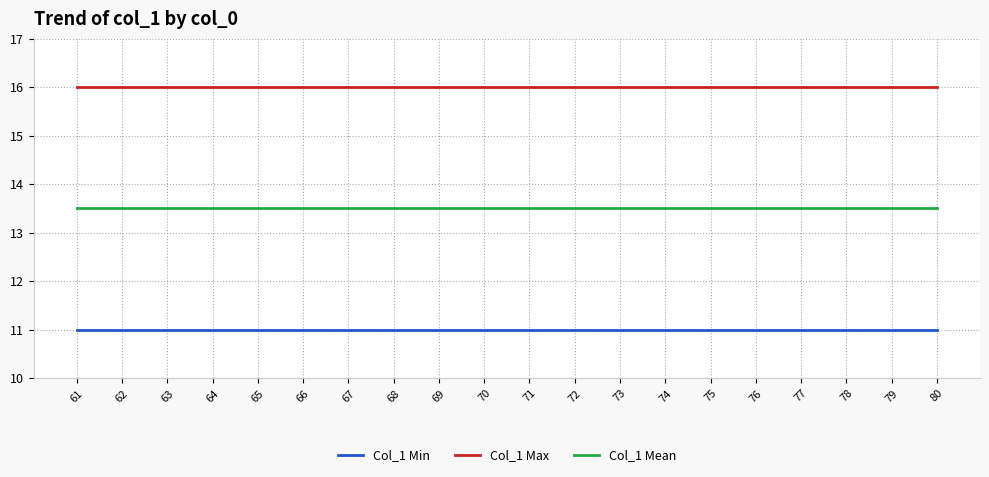

Does the chart display data point markers on the line(s)?

No